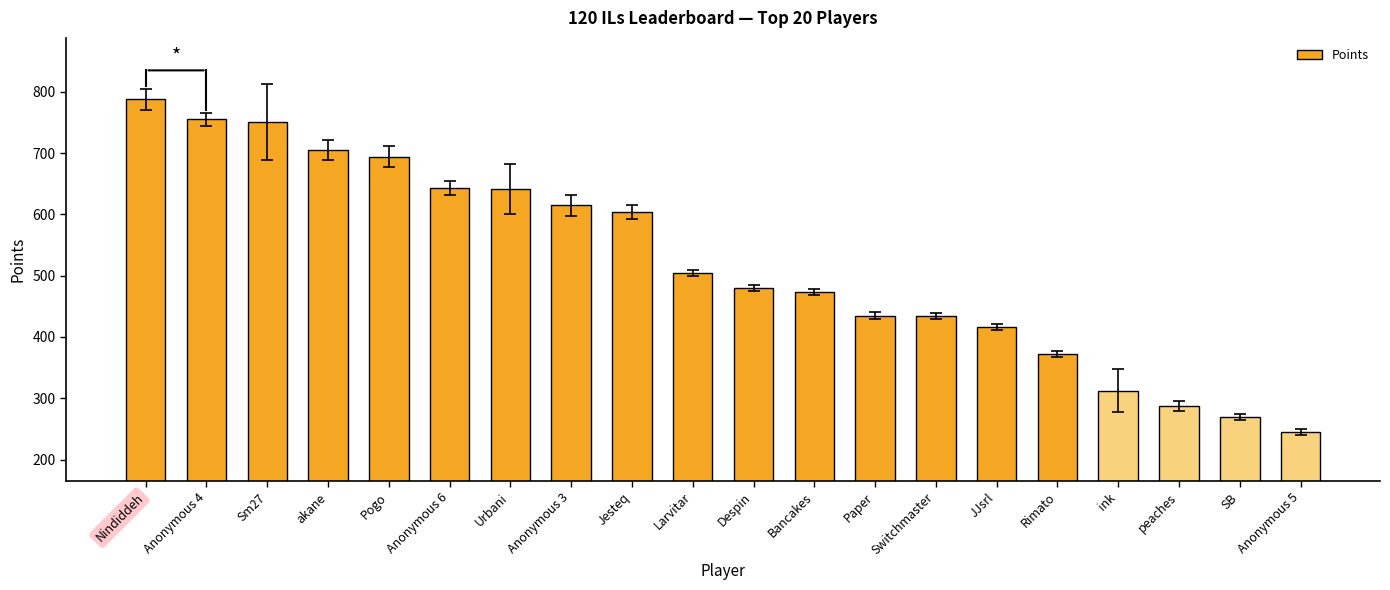

Where does the data first go above 505?

Nindiddeh